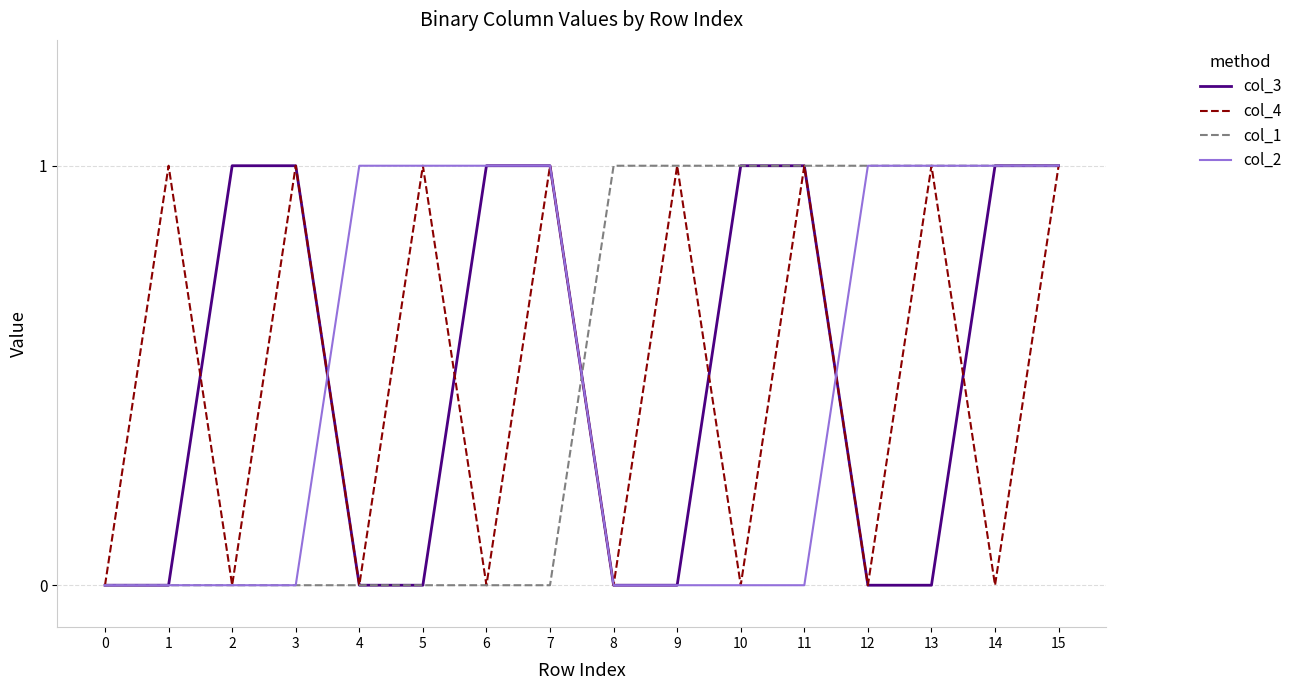

What is the difference between the col_4 values at 13 and 2?

1